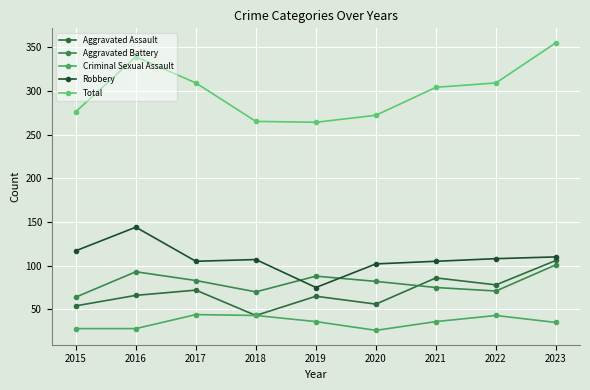

The Aggravated Battery series shows 15 at 2015. True or false?

False